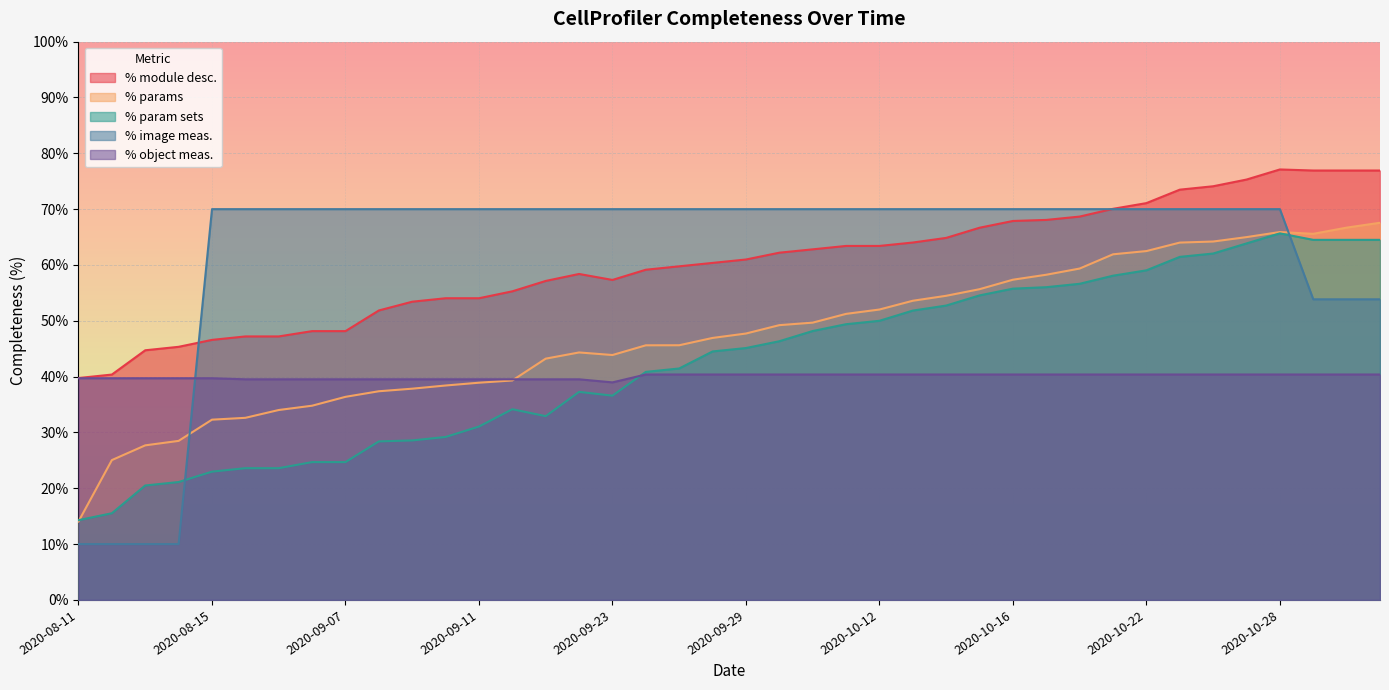

What is the spread (max minus min) of values at 2020-10-12?

29.6